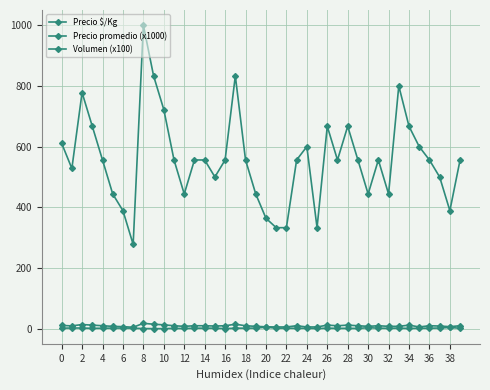

How many data points in Volumen (x100) are less than 2?

18